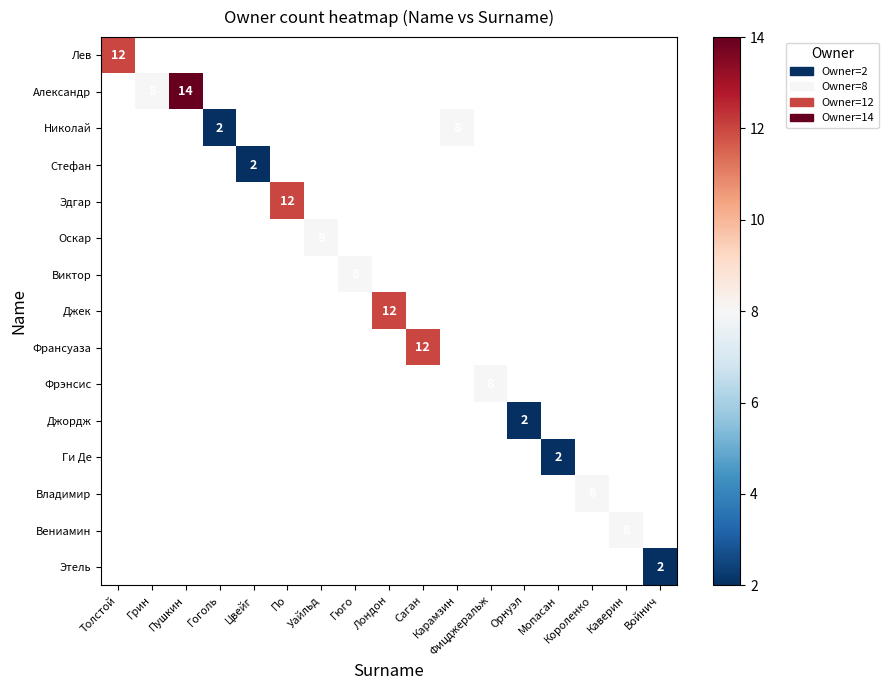

At how many categories does at least one series exceed 13?

1